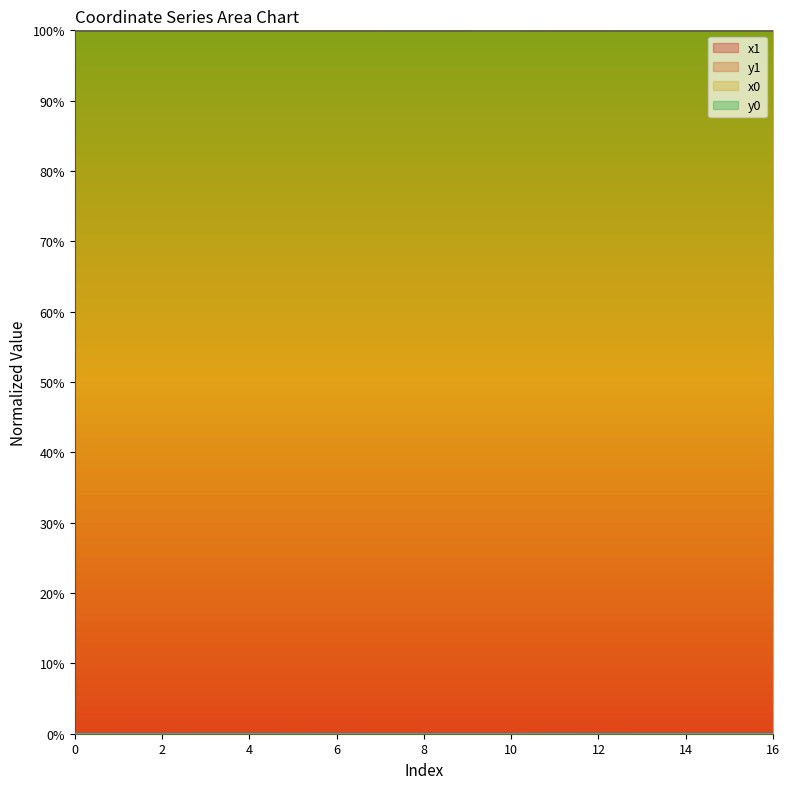

Between 1 and 5, which is larger?

1